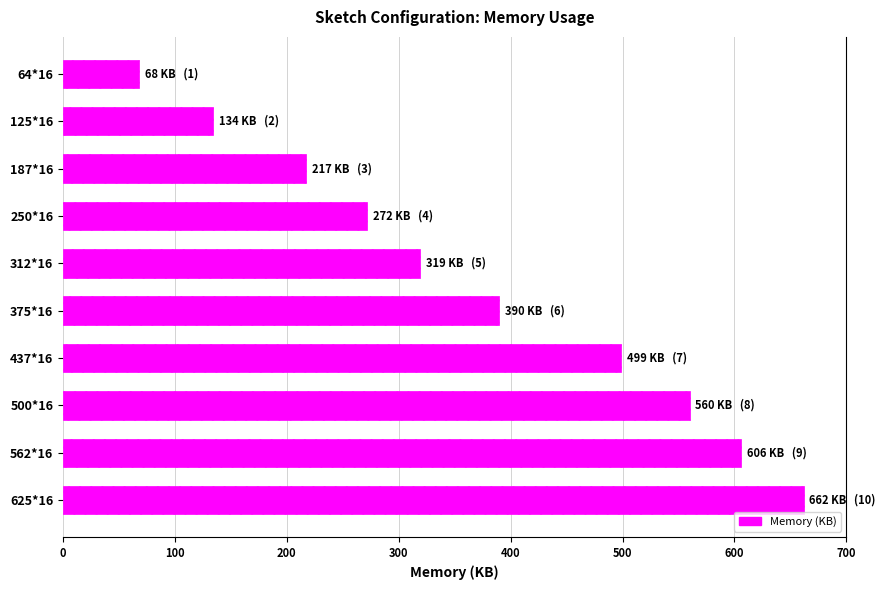

Reading bottom to top, what are all the values shown in this chart?

625*16=662	562*16=606	500*16=560	437*16=499	375*16=390	312*16=319	250*16=272	187*16=217	125*16=134	64*16=68